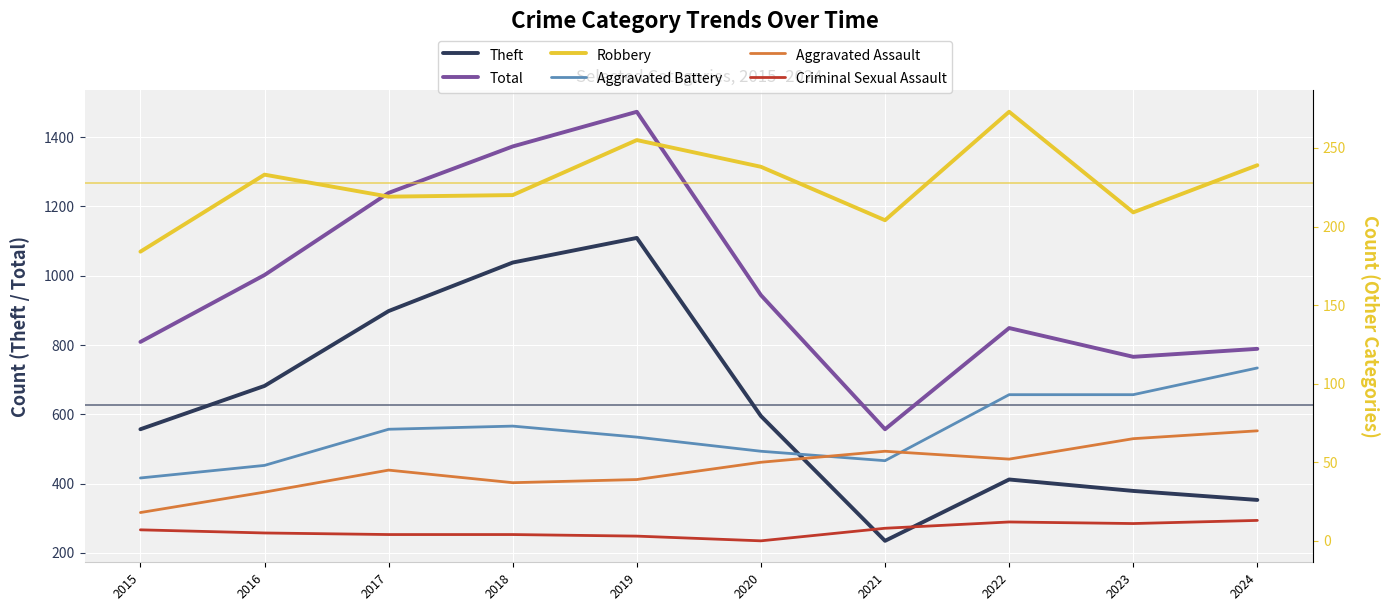

What are all the series names shown in the legend?

Theft, Total, Robbery, Aggravated Battery, Aggravated Assault, Criminal Sexual Assault